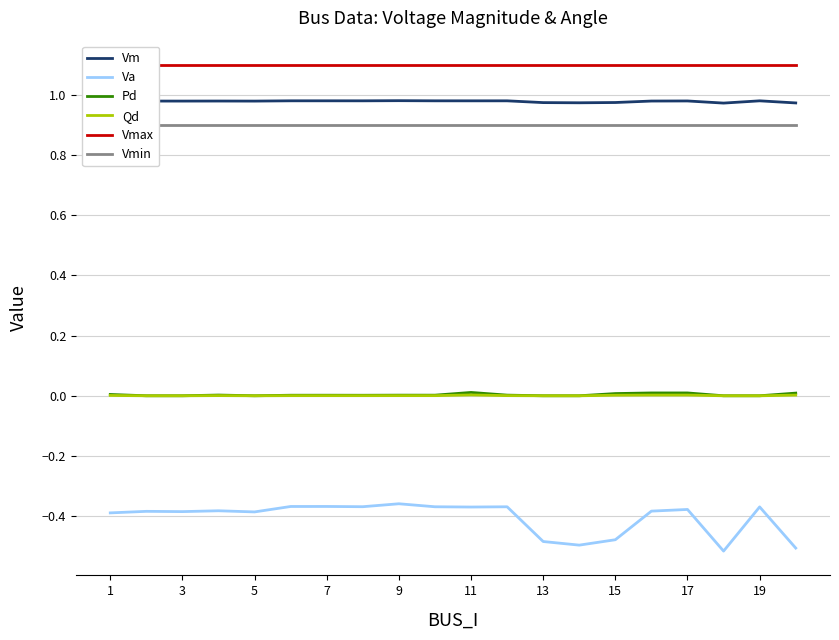

True or false: Vm and Va cross at least once.

False